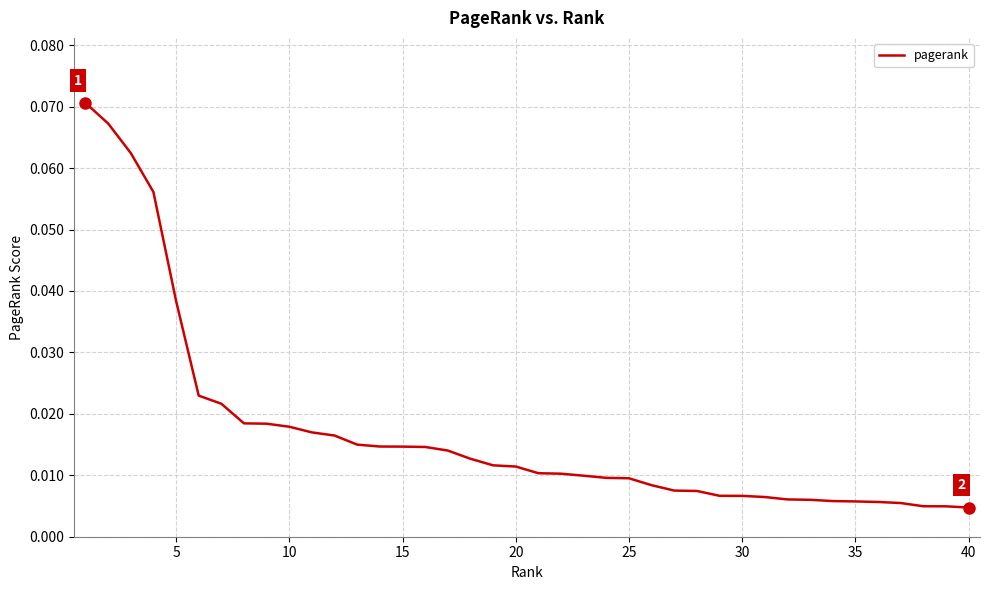

Count the number of data series in this chart.

1